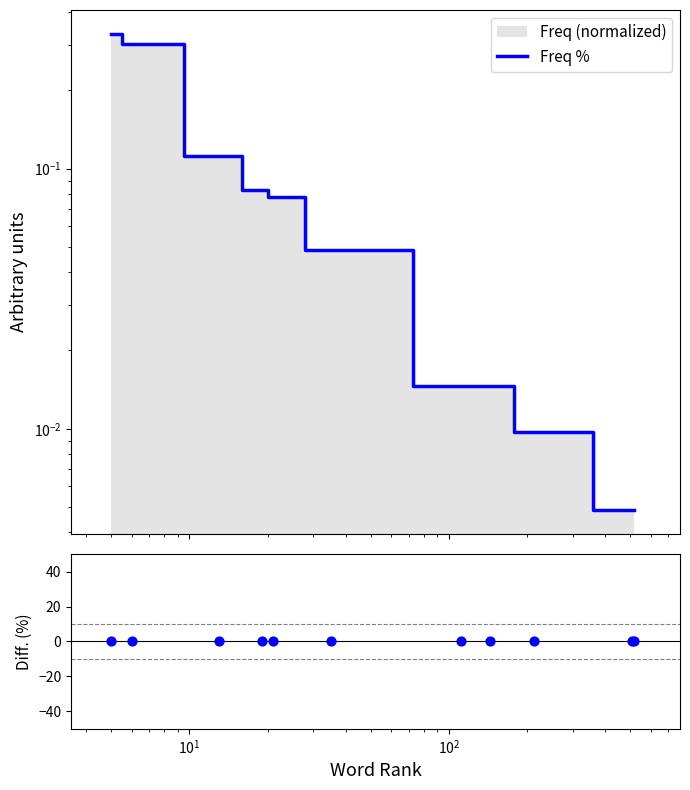

Which series has the largest total across all categories?

Freq %